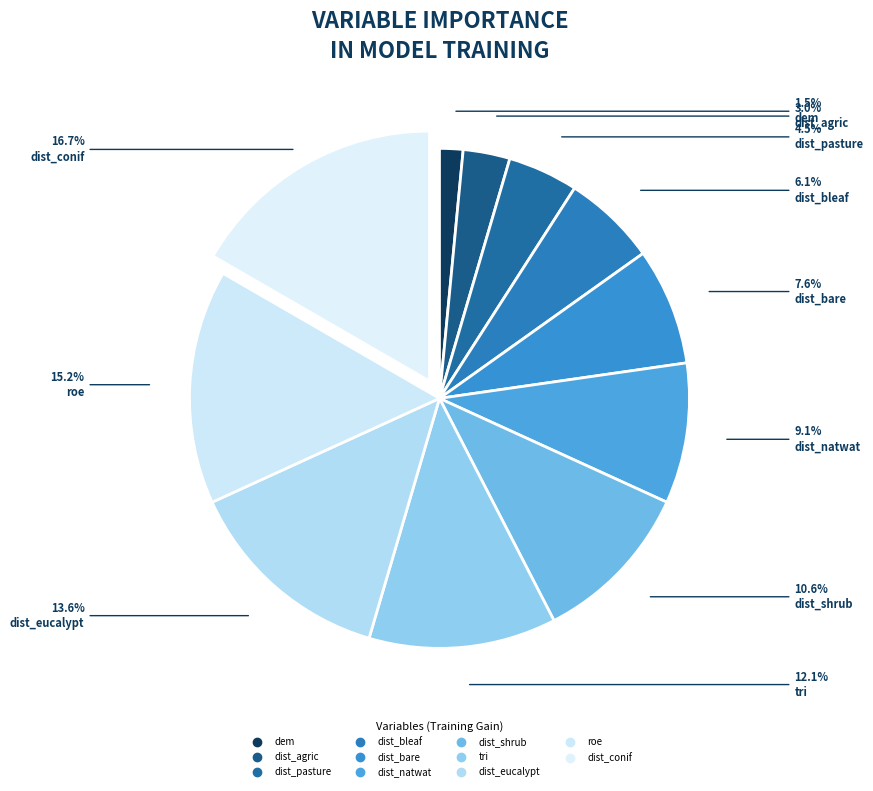

What is the ratio of the value at dist_natwat to the value at dist_eucalypt?

0.7